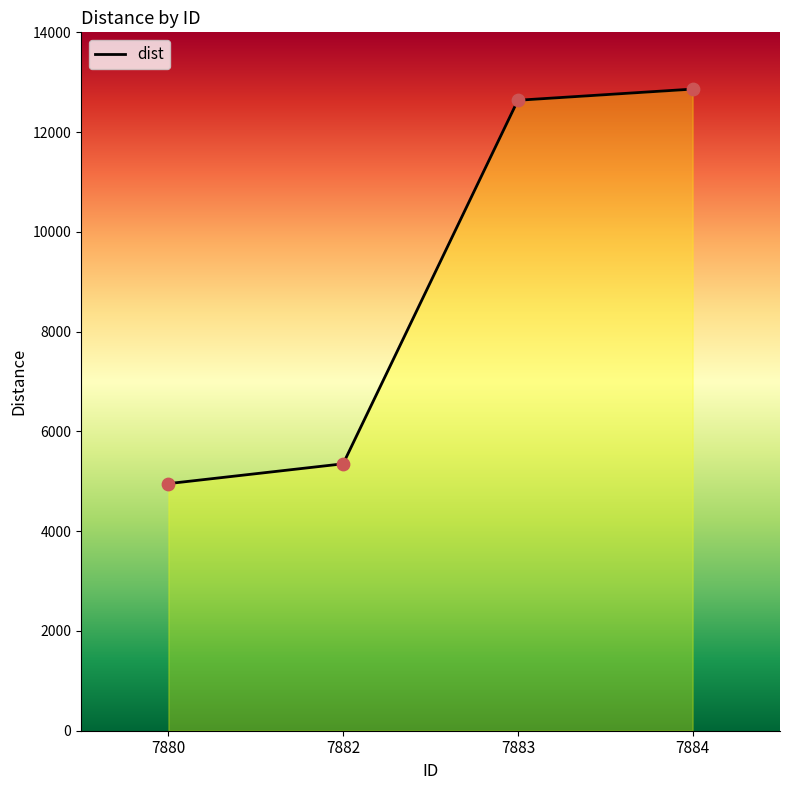

What is the change in value from 7882 to 7883?

+7287.5